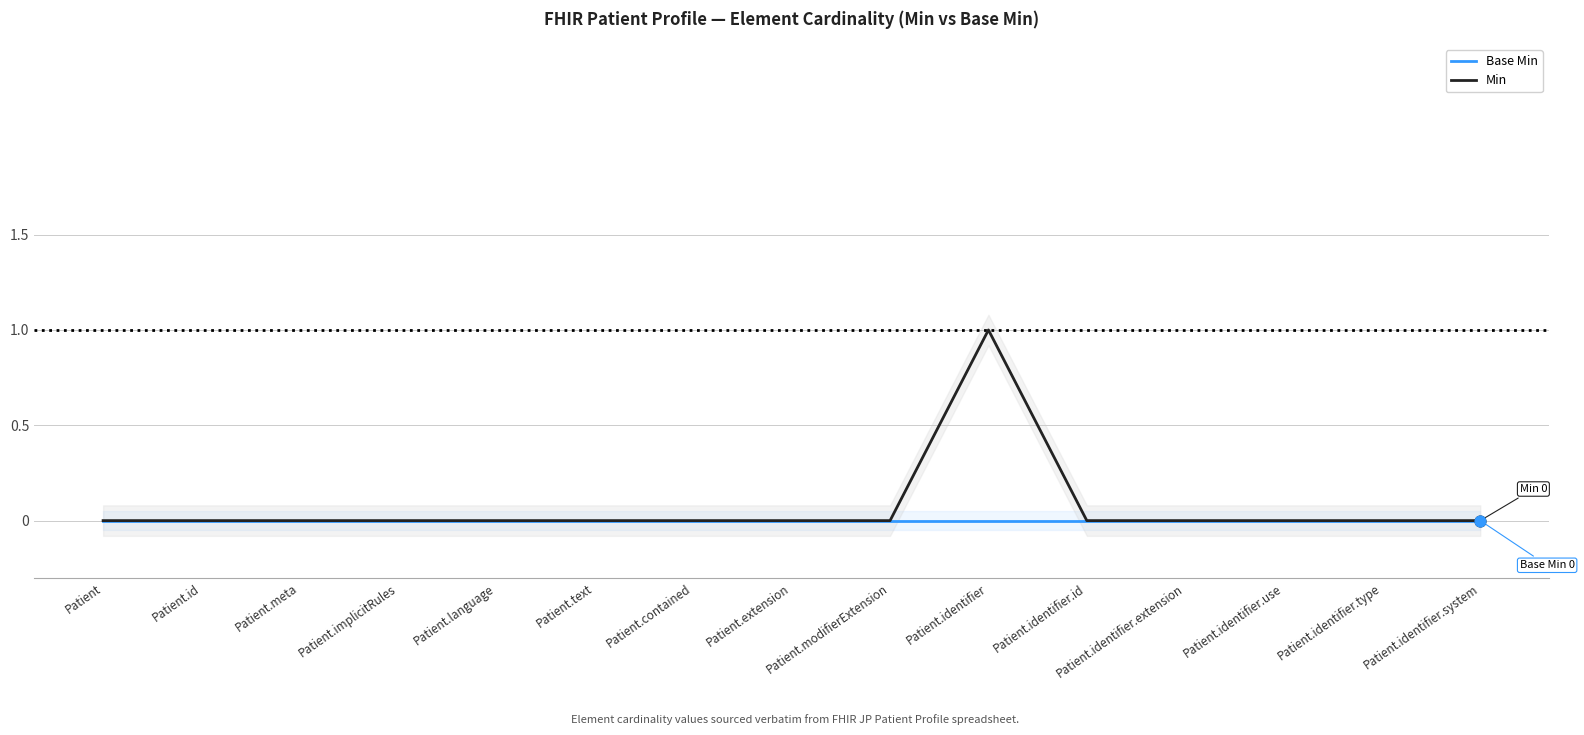

Is the value of Base Min at Patient.identifier.type greater than the value of Min at Patient.identifier.system?

No